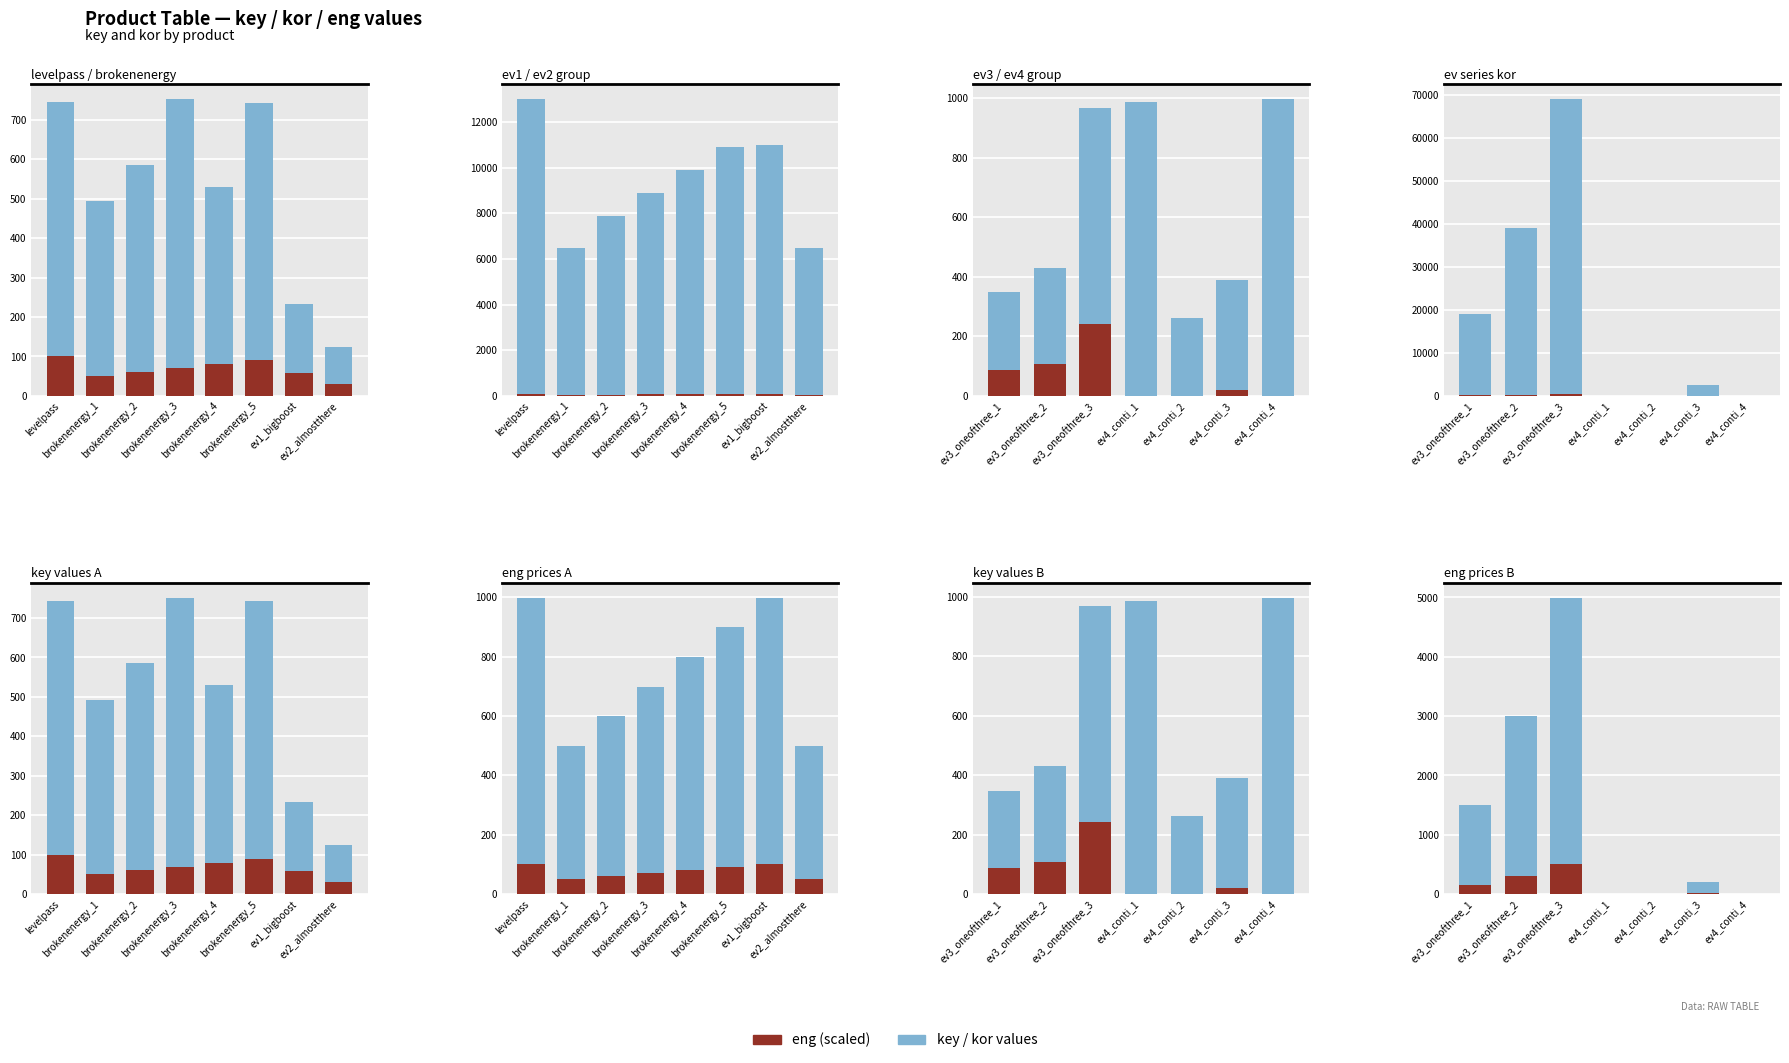

How many data points in key / kor values are less than 199?

3